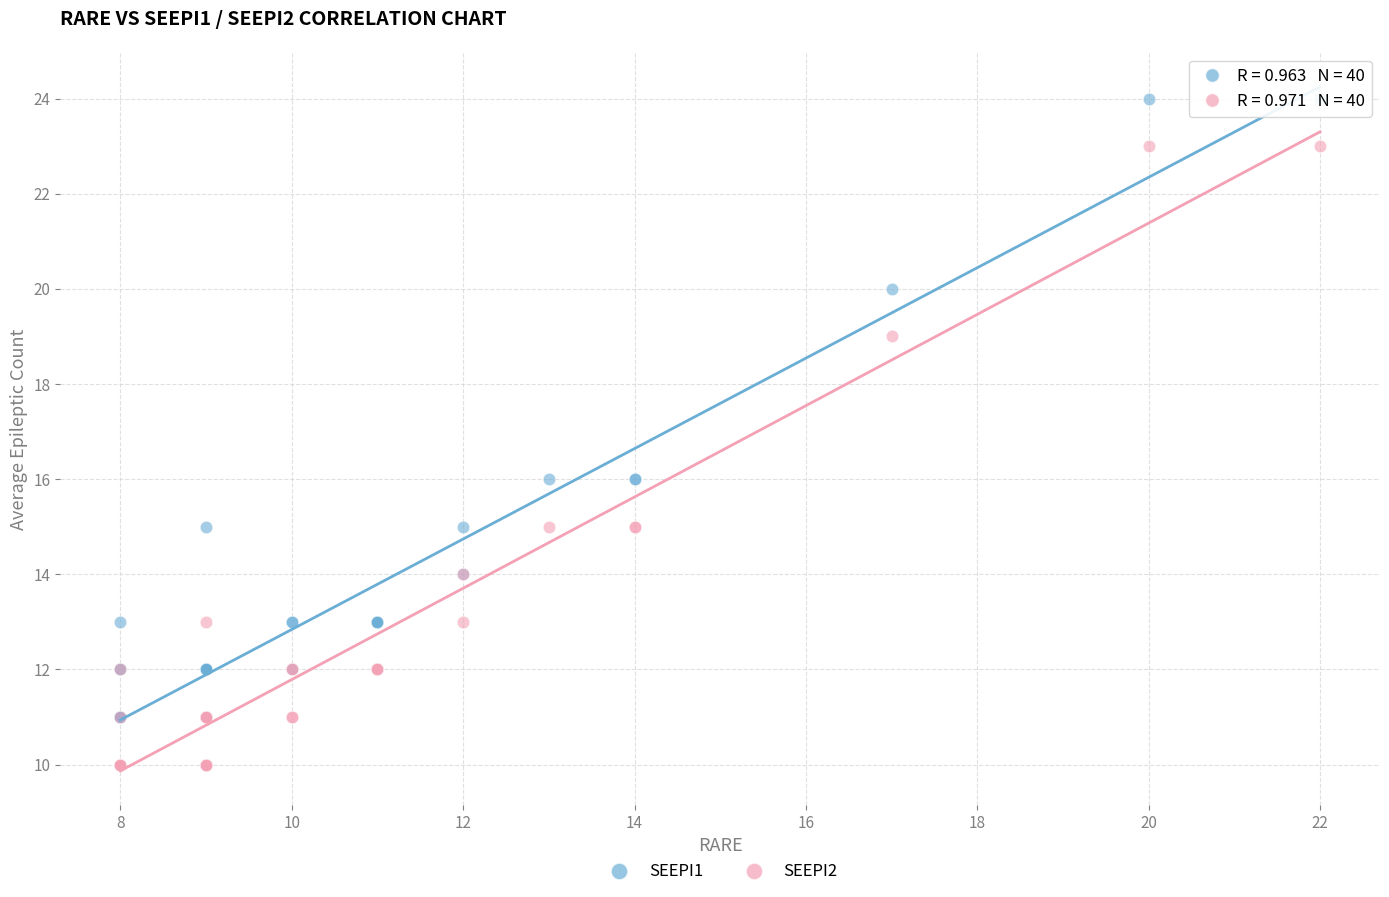

What are all the series names shown in the legend?

SEEPI1, SEEPI2